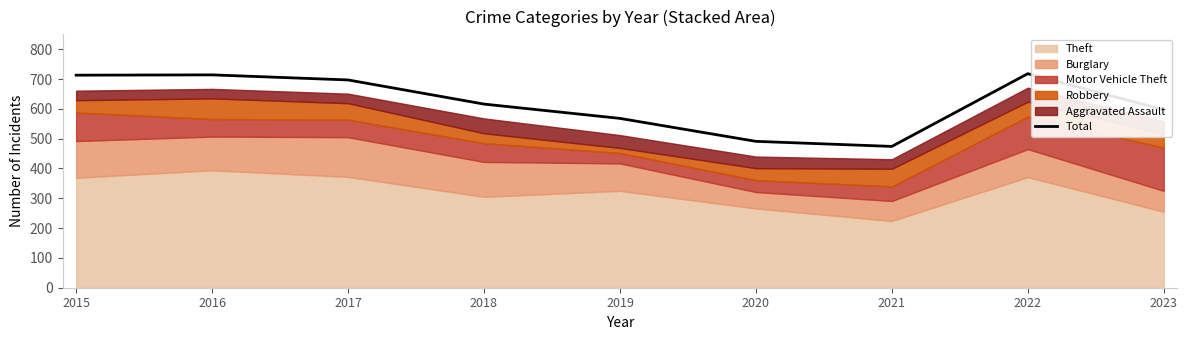

List the labels in order of value, smallest first.

2021, 2020, 2019, 2023, 2018, 2017, 2015, 2016, 2022